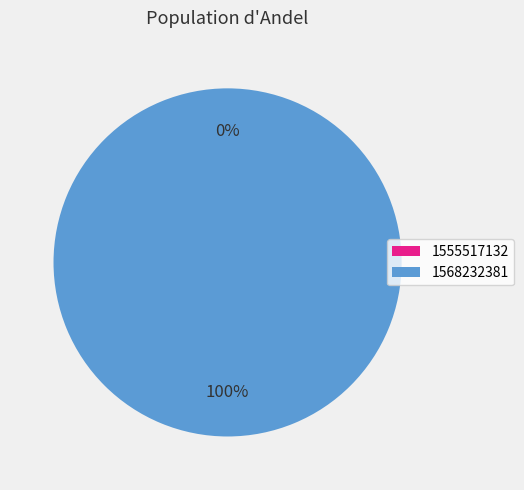

Is 1555517132 the majority of the pie?

No